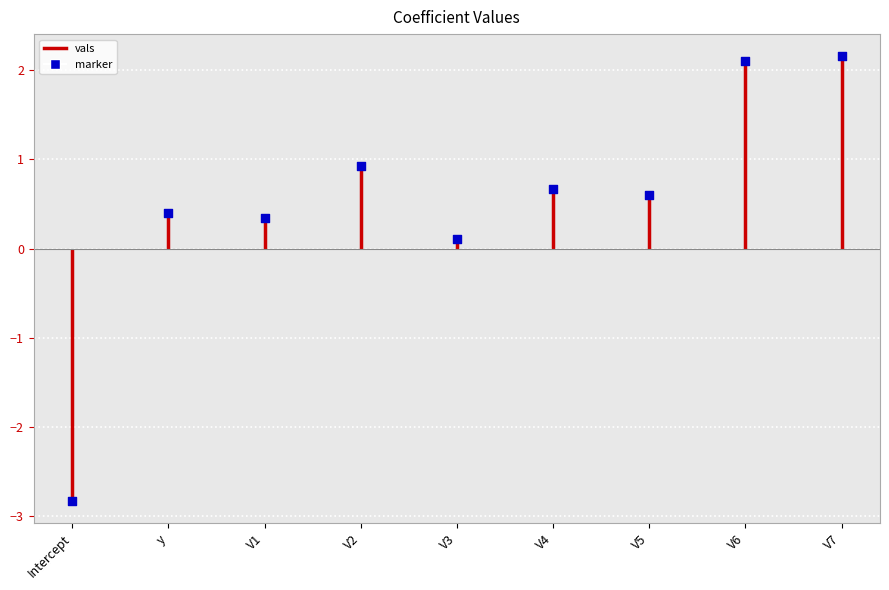

What is the ratio of the value at V2 to the value at V6?

0.4